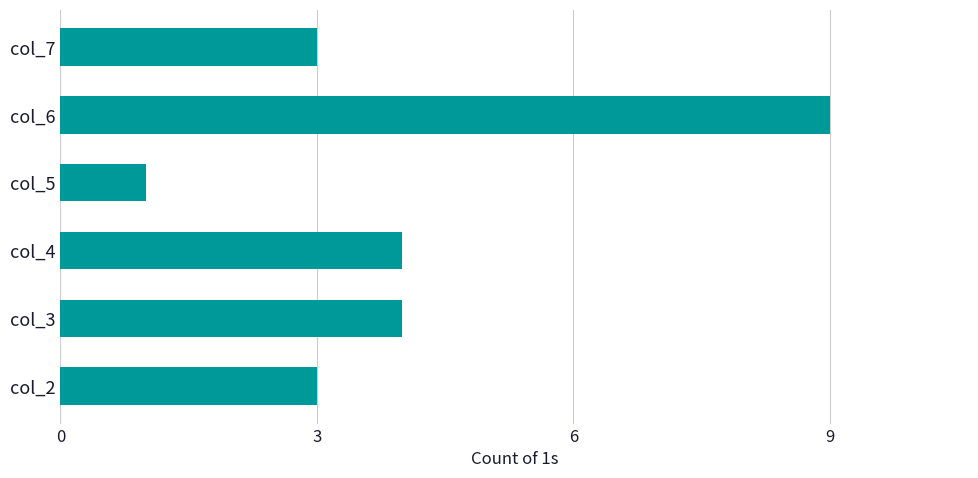

Approximately how many times larger is the value at col_5 compared to col_2?

0.3